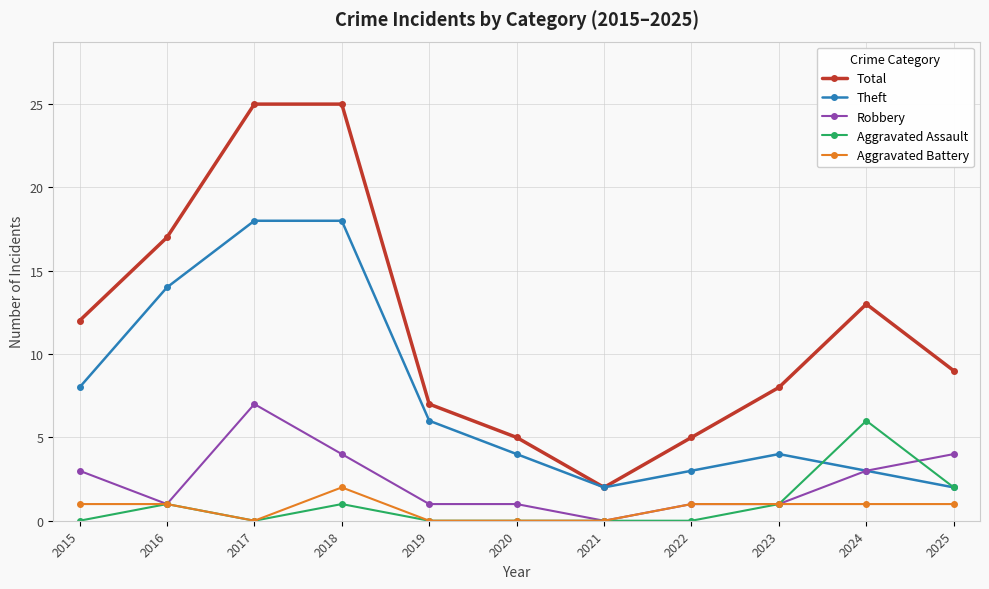

Is this an area chart (filled region under the line)?

No